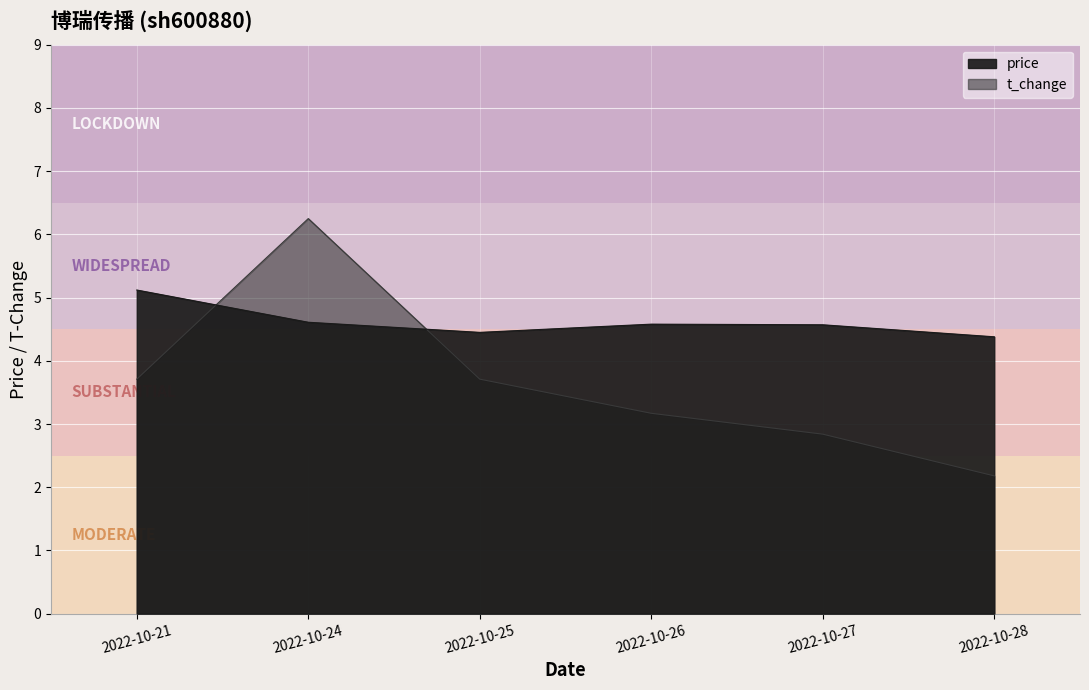

True or false: price has more than 2 points higher than both neighbors.

False